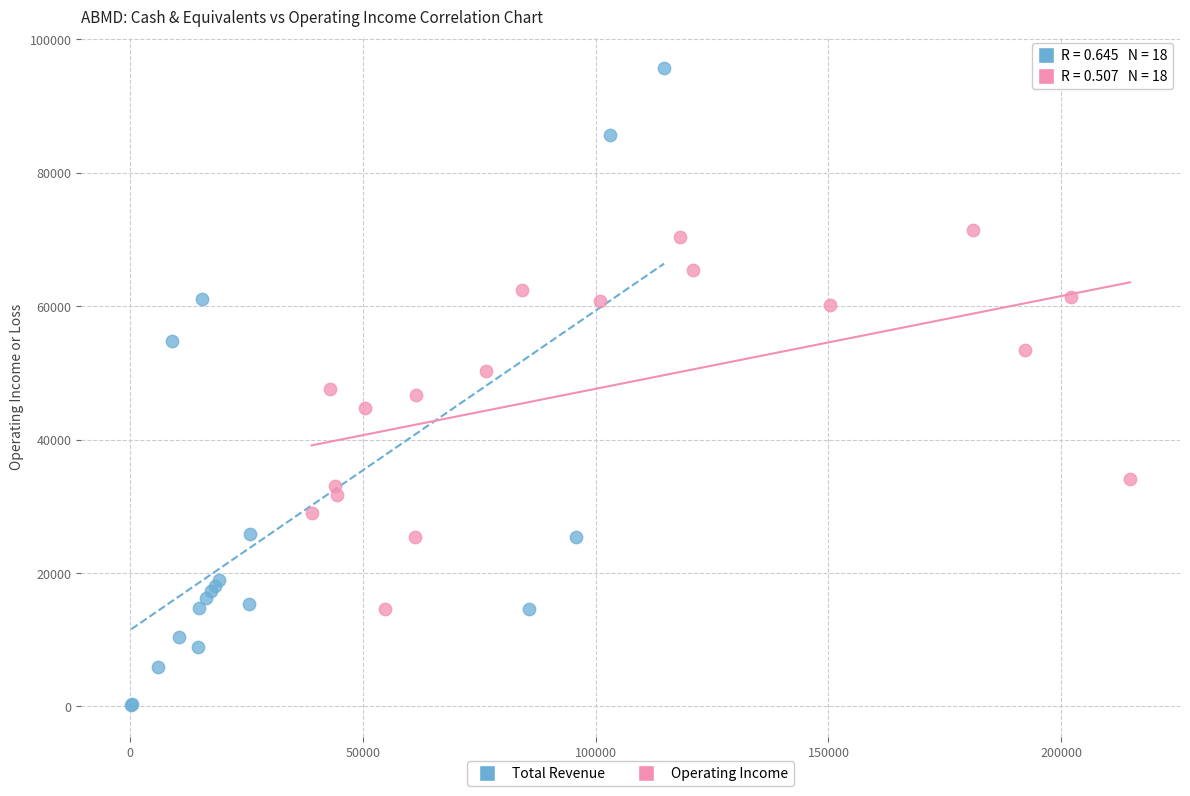

Which series has the largest Y range (max minus min)?

Total Revenue